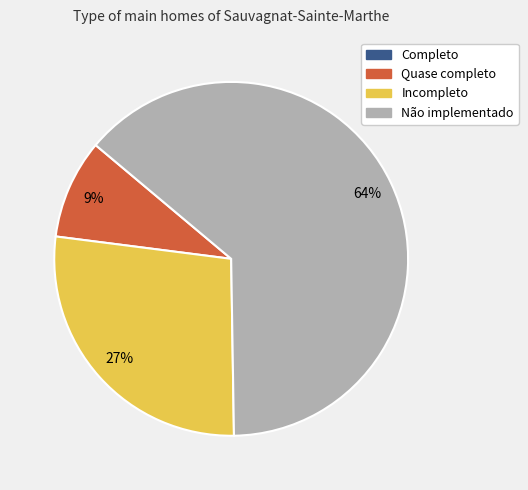

To the nearest percent, what portion does Incompleto represent?

27%